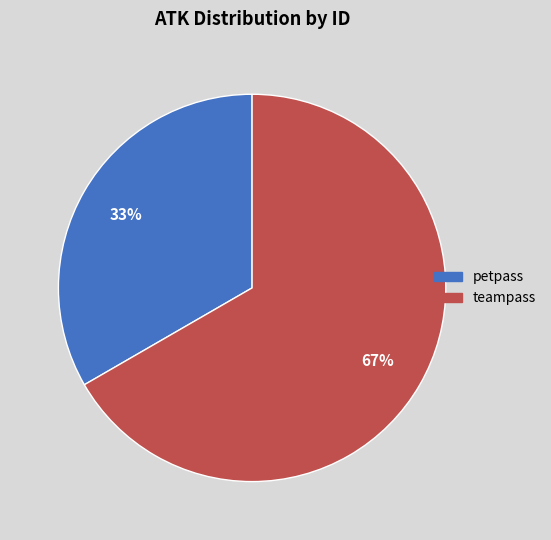

Is there a majority slice in this chart?

Yes